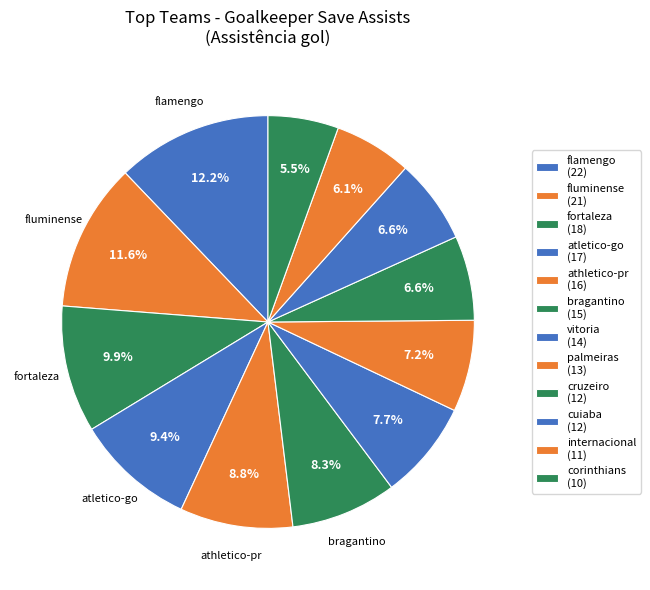

True or false: cuiaba accounts for 16% of the total.

False